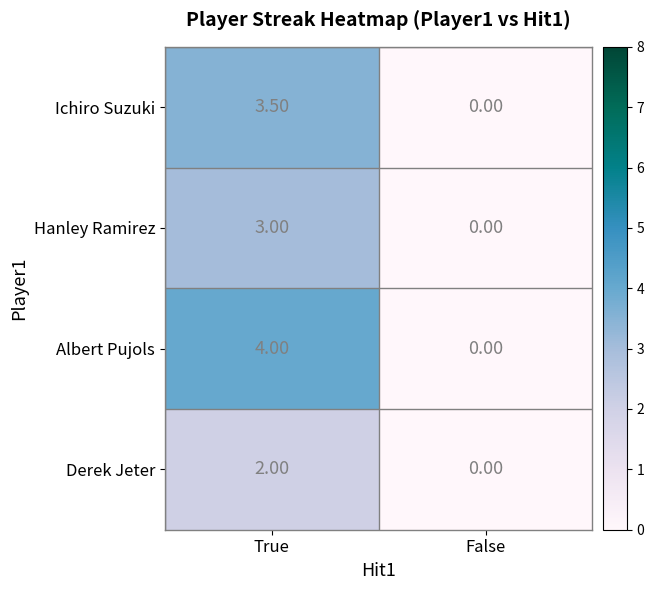

Where does the Ichiro Suzuki series first go above 3?

True